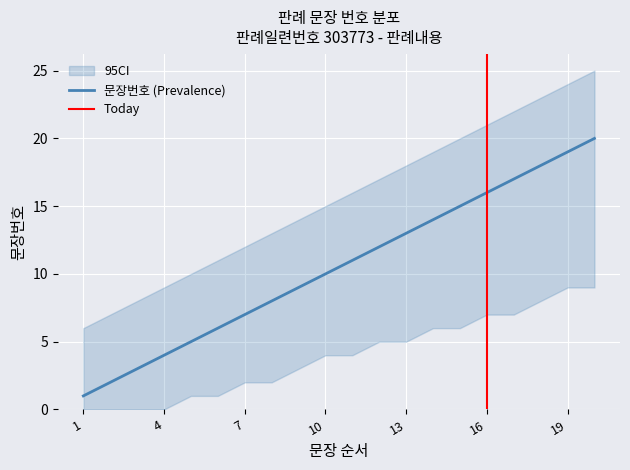

How many values exceed 11?

9